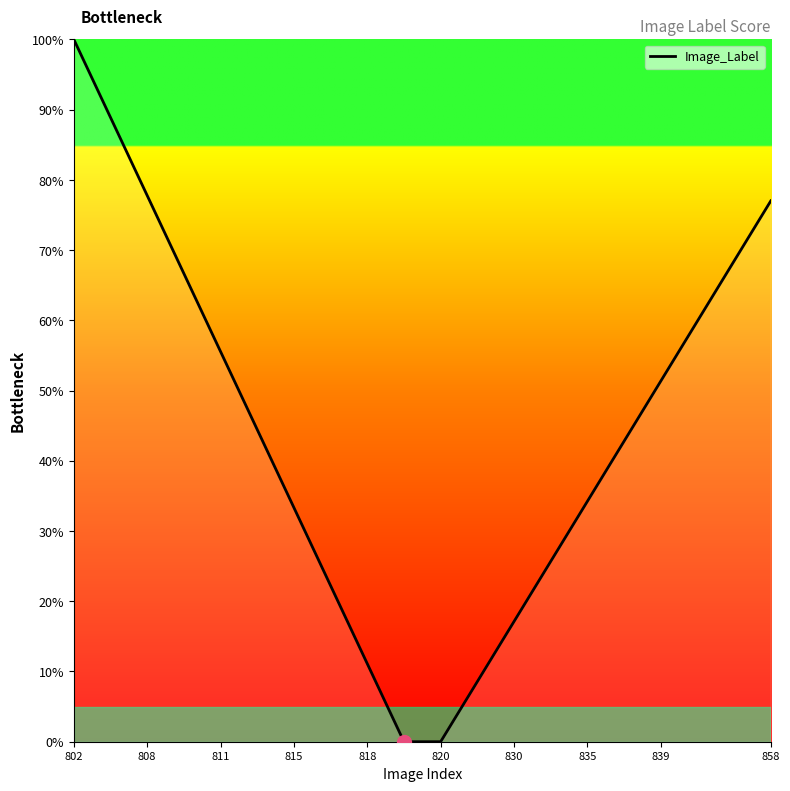

Reading left to right, transcribe all the data shown in this chart.

100.0	88.9	77.8	66.7	55.6	44.4	33.3	22.2	11.1	0.0	0.0	8.6	17.1	25.7	34.2	42.8	51.3	59.9	68.4	77.0